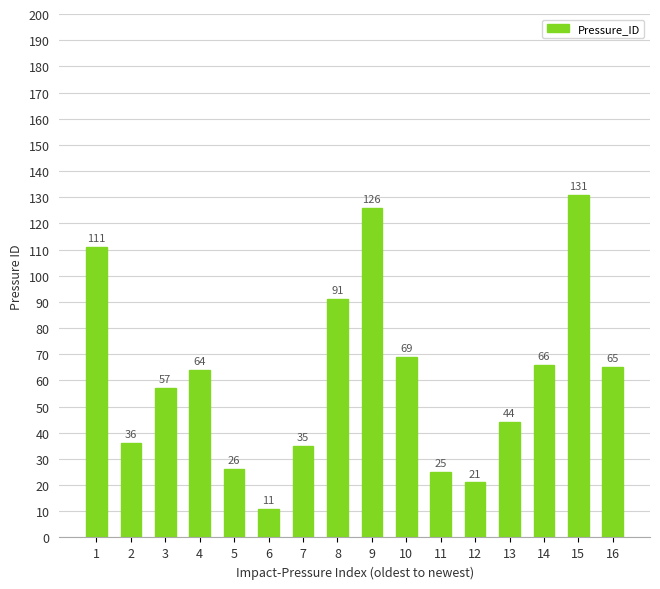

How many bars are there in total?

16